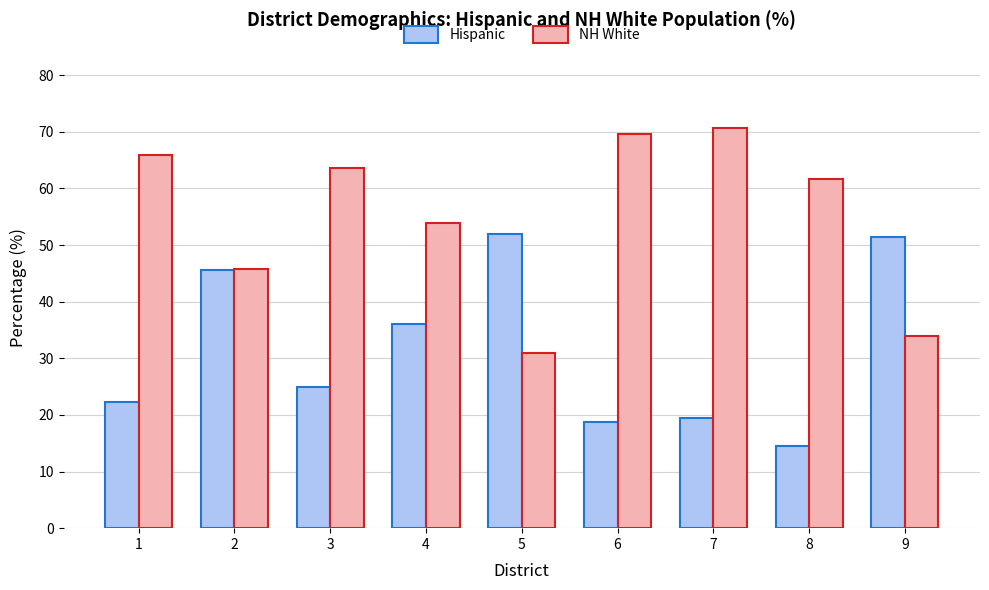

Which label corresponds to the smallest value in the chart?

8